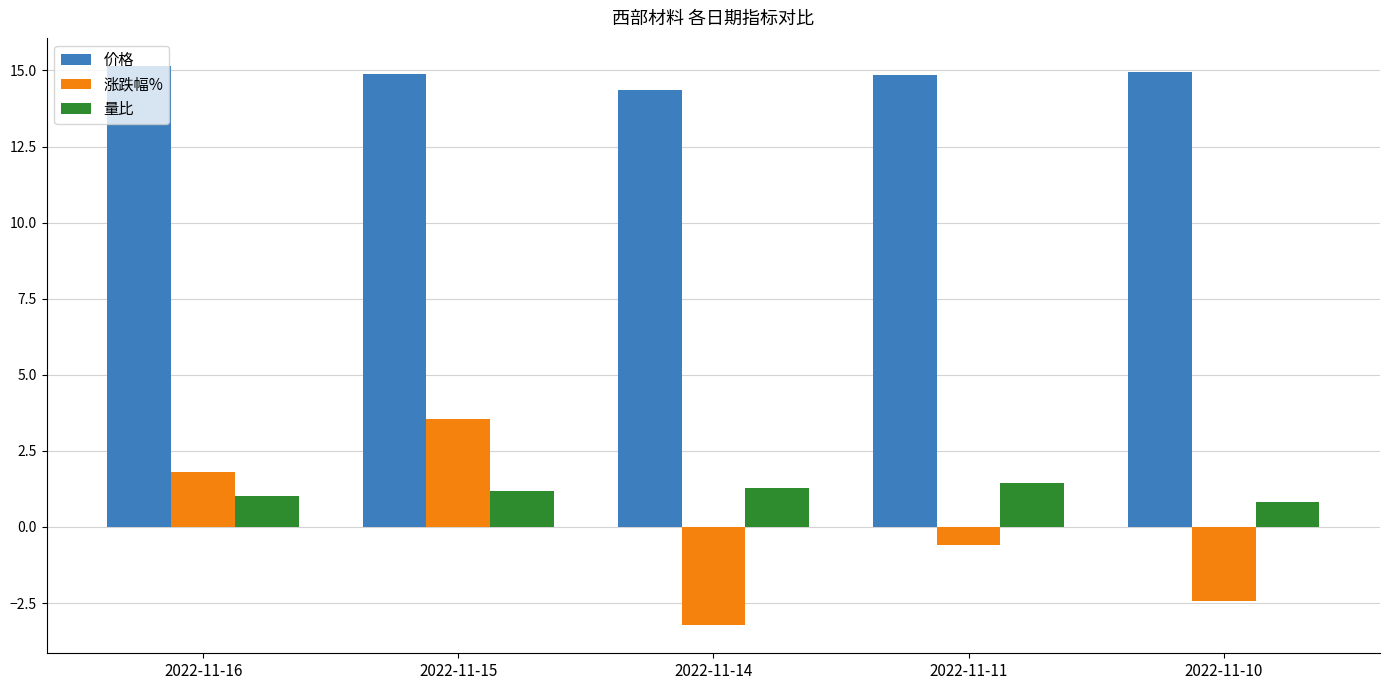

Between 2022-11-11 and 2022-11-10, which series saw the biggest shift?

涨跌幅%